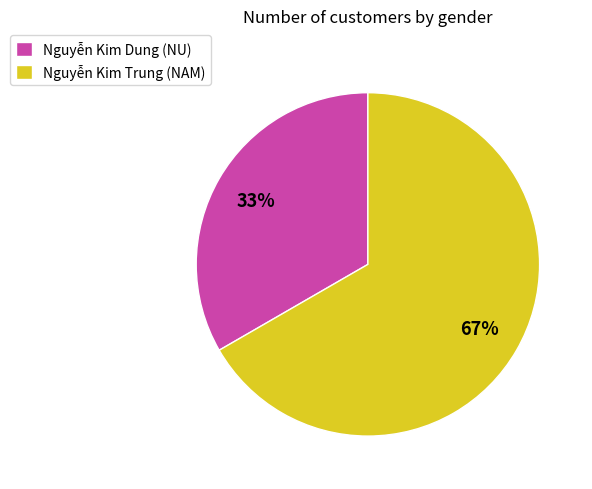

What percentage is the Nguyễn Kim Trung (NAM) slice, to the nearest percent?

67%